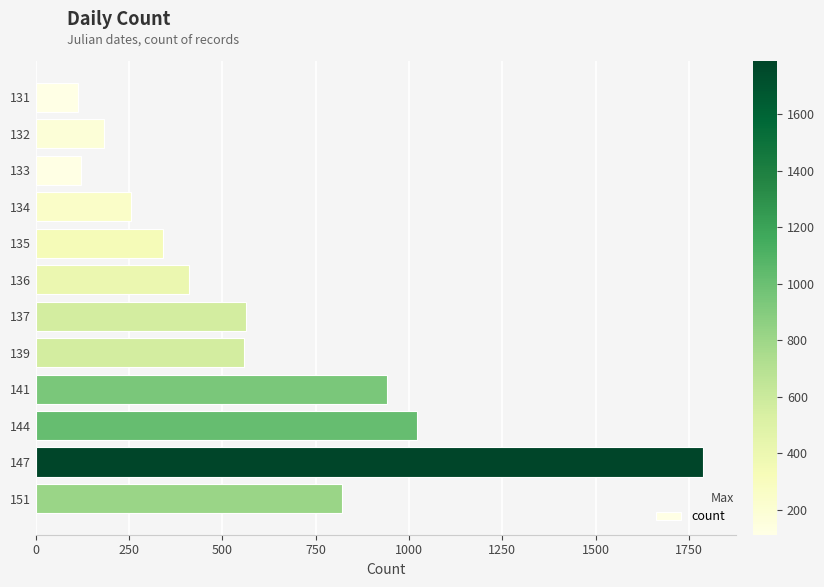

What is the change in value from 144 to 147?

+768